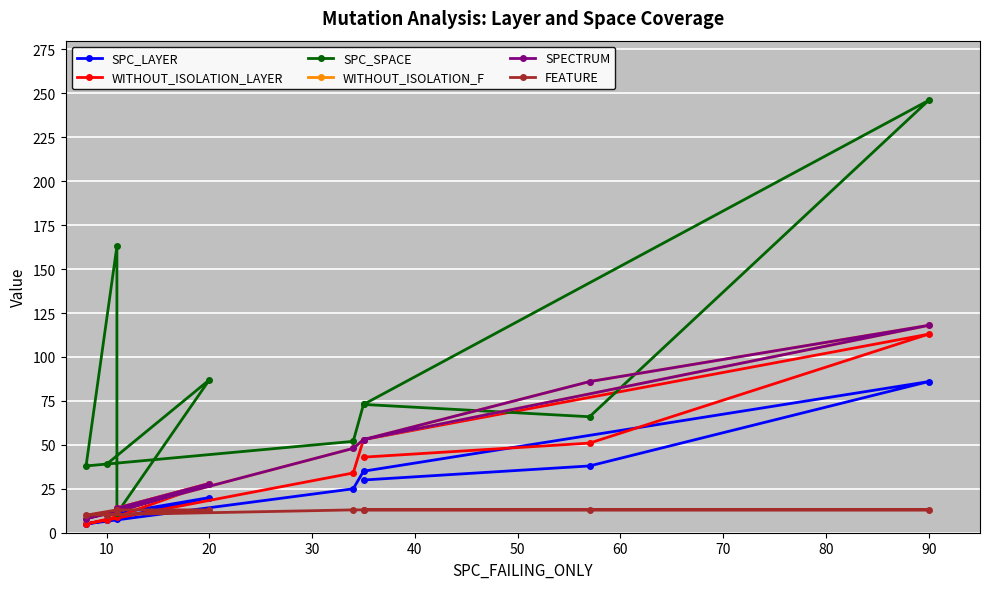

What is the value of the WITHOUT_ISOLATION_F point at the 8th from the left?

14